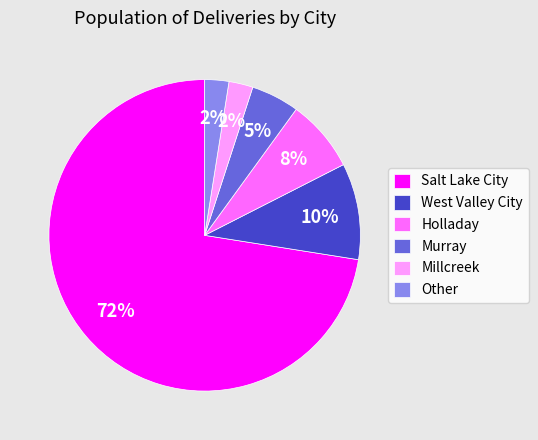

To the nearest percent, what is the average slice percentage?

17%